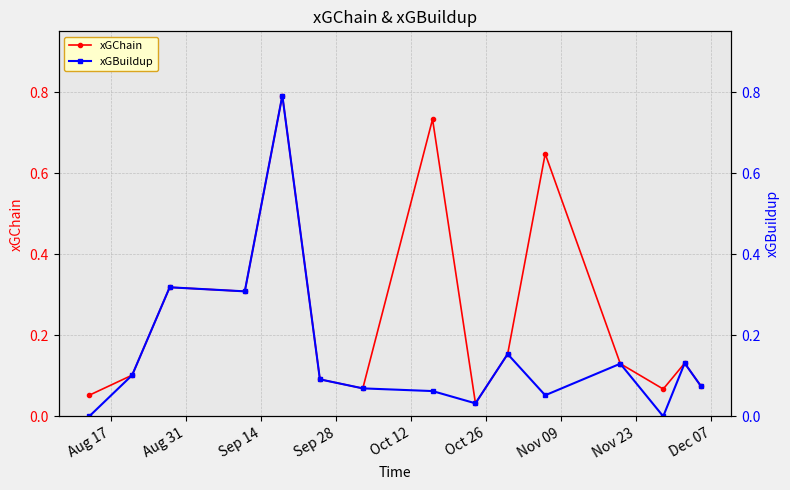

True or false: xGBuildup and xGChain cross at least once.

False